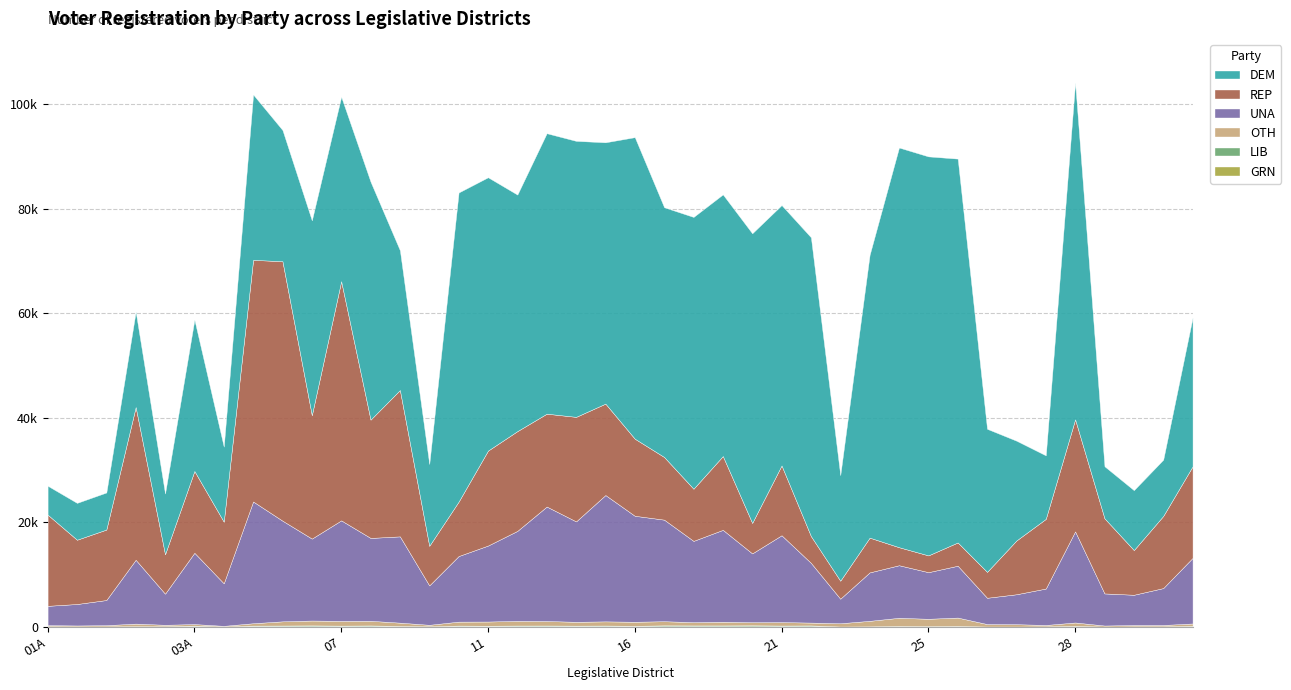

Is it true that GRN equals 26 at 01B?

False